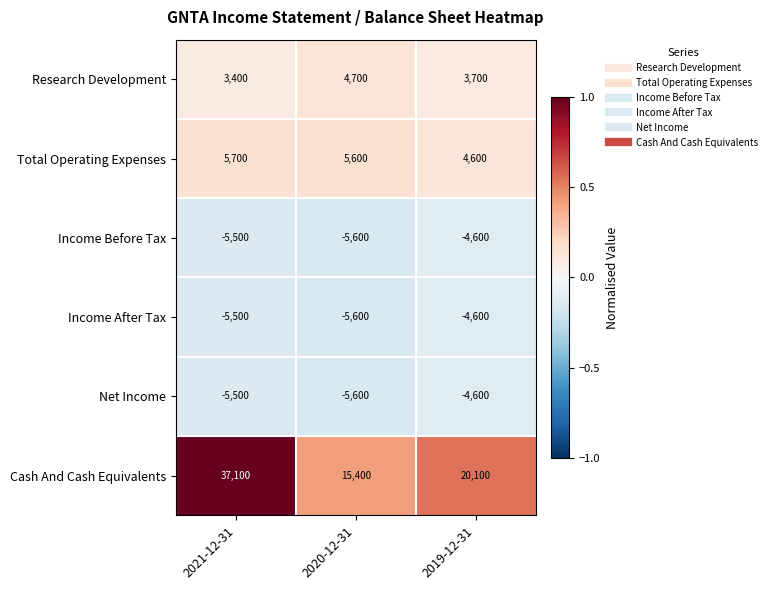

Which series has the largest total across all categories?

Cash And Cash Equivalents